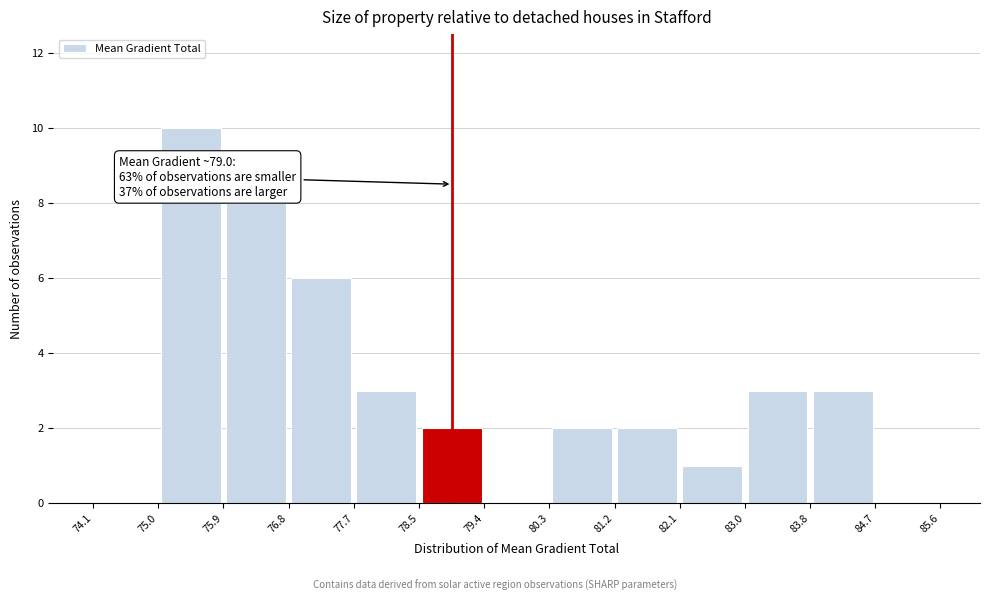

Over which range of the x-axis is the bar tallest?

75.0 to 75.9